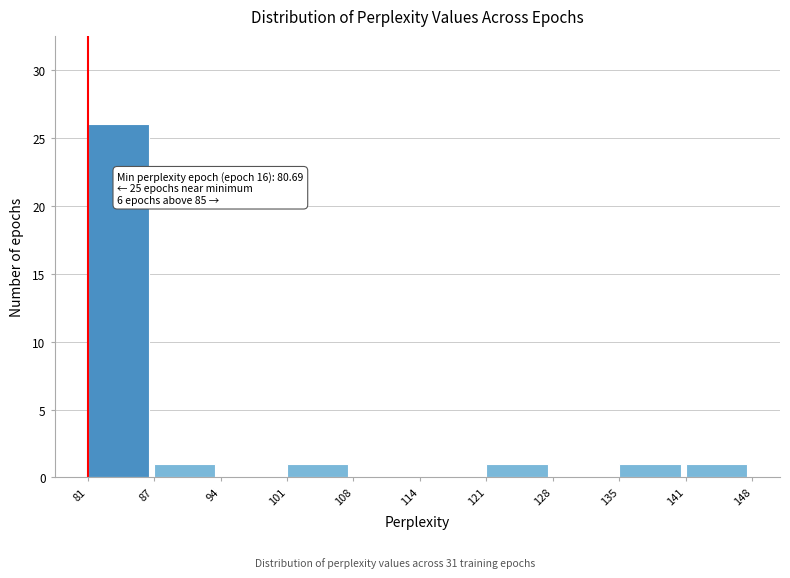

Over which range of the x-axis is the bar tallest?

81 to 87